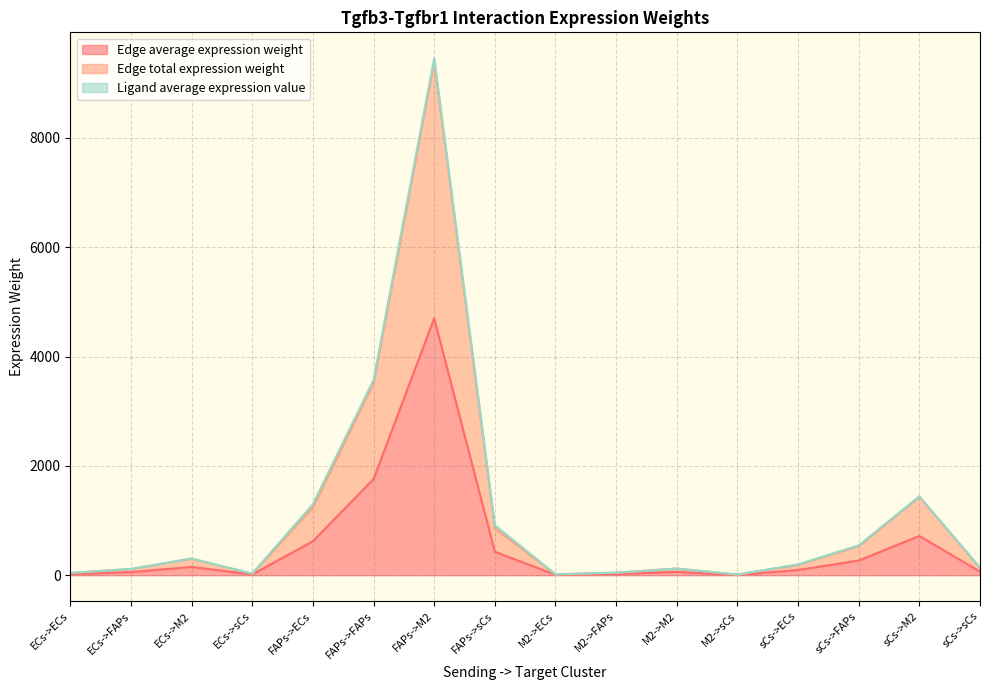

Does the chart have visible grid lines?

Yes